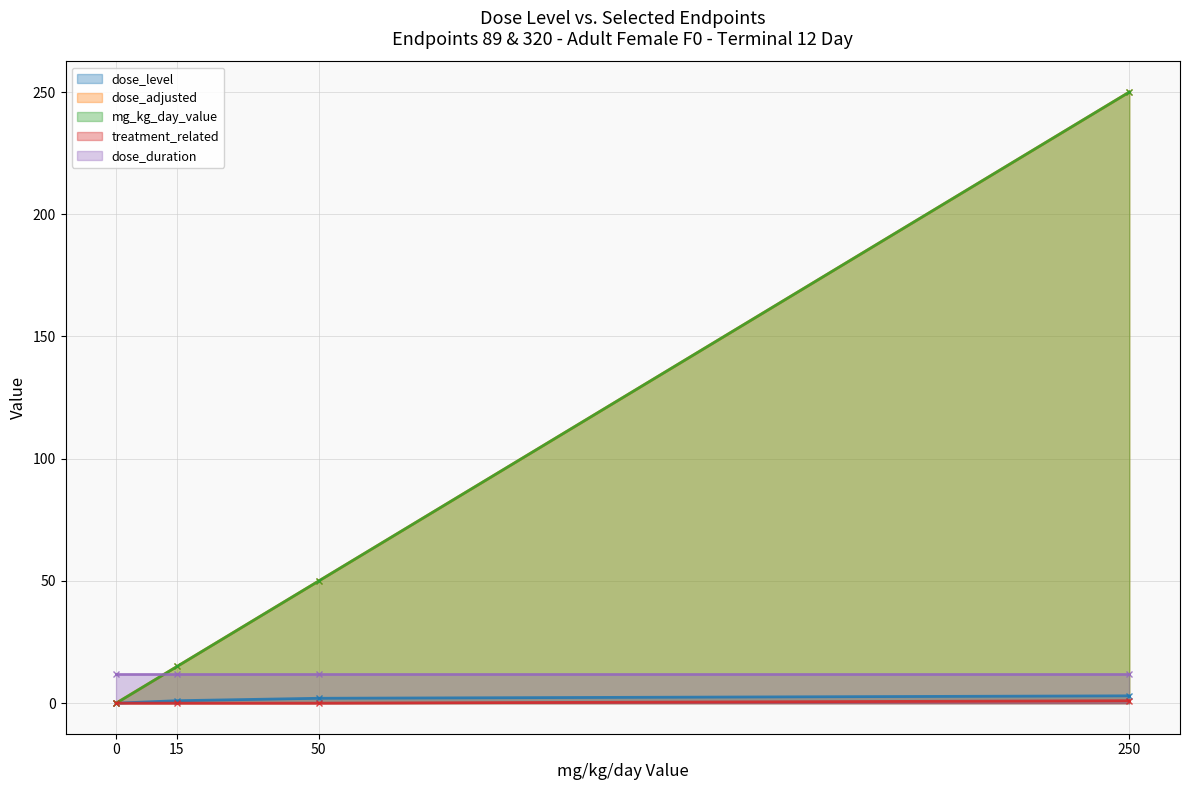

What is the difference between the highest and lowest values at 15?

15